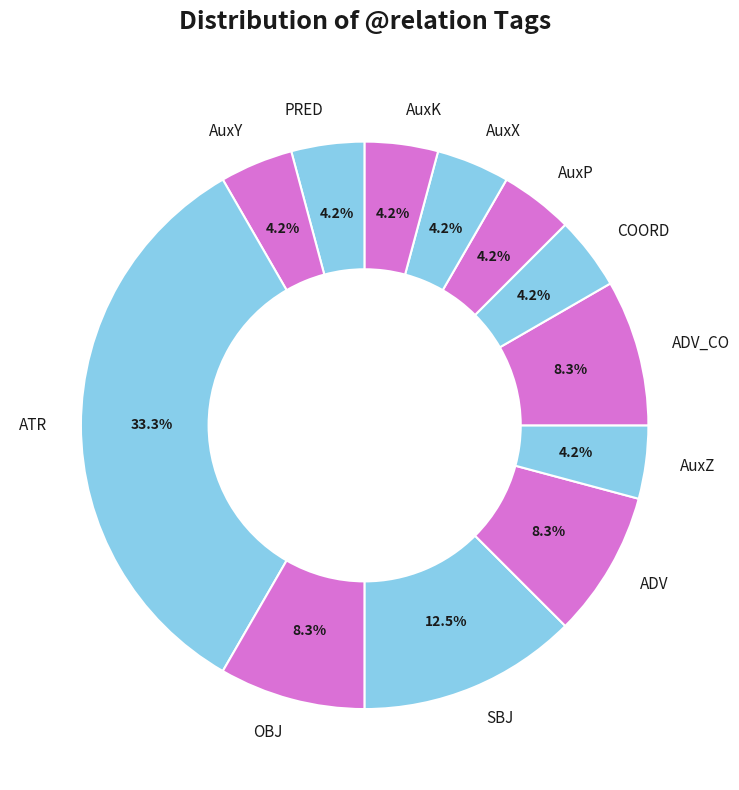

Does any single category account for the majority?

No